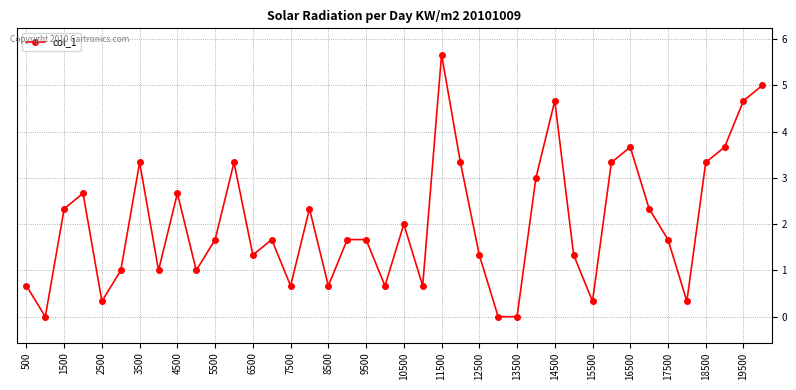

What is the value of the 19th point from the left?

1.7